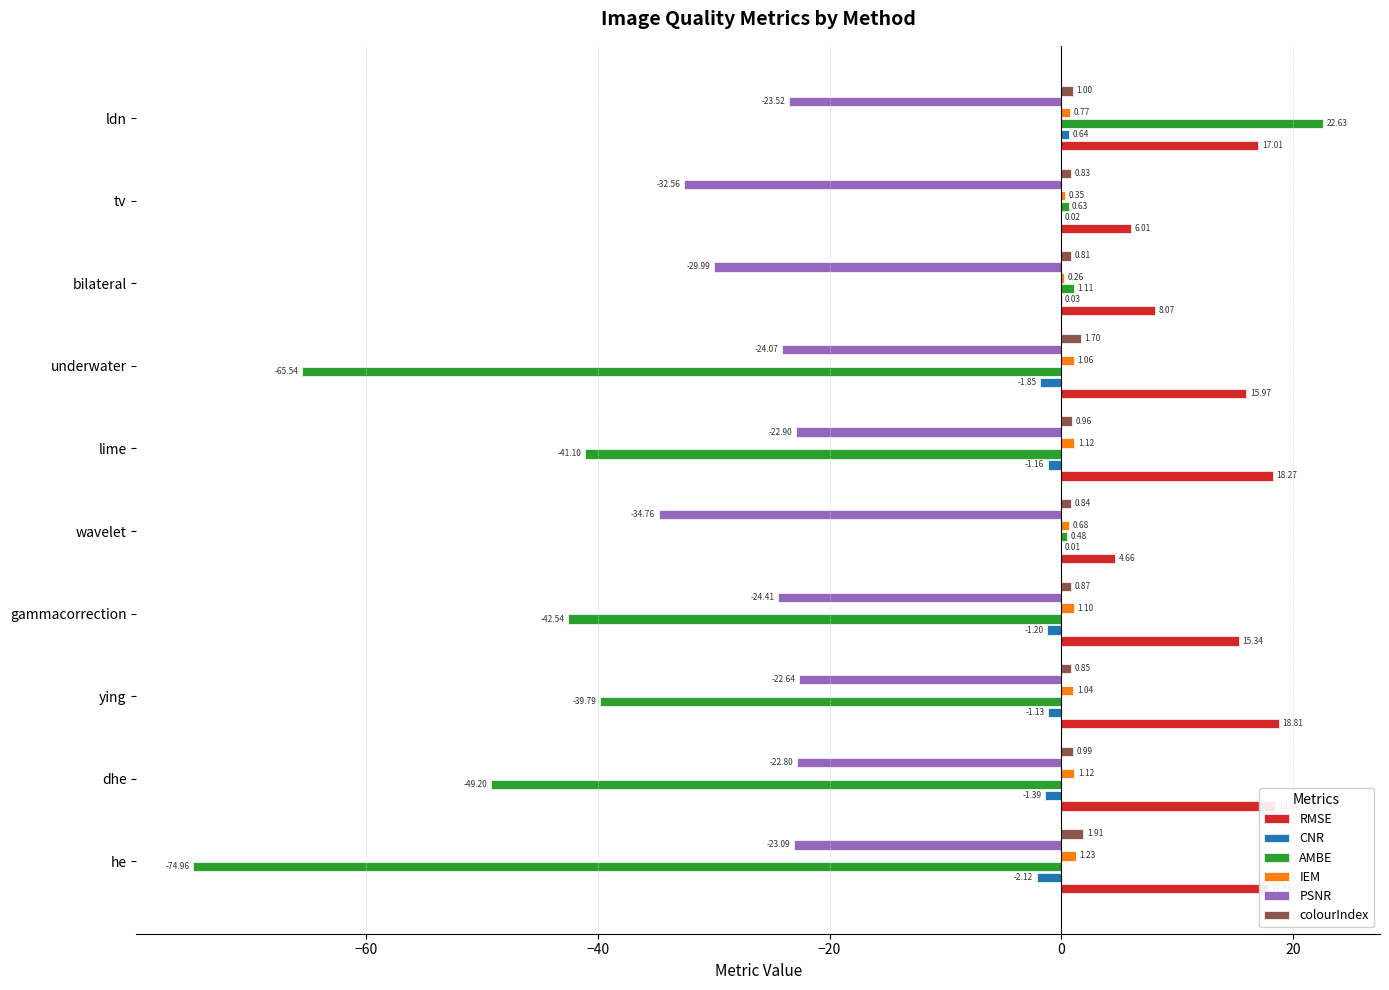

How many data points in IEM are above 1?

6